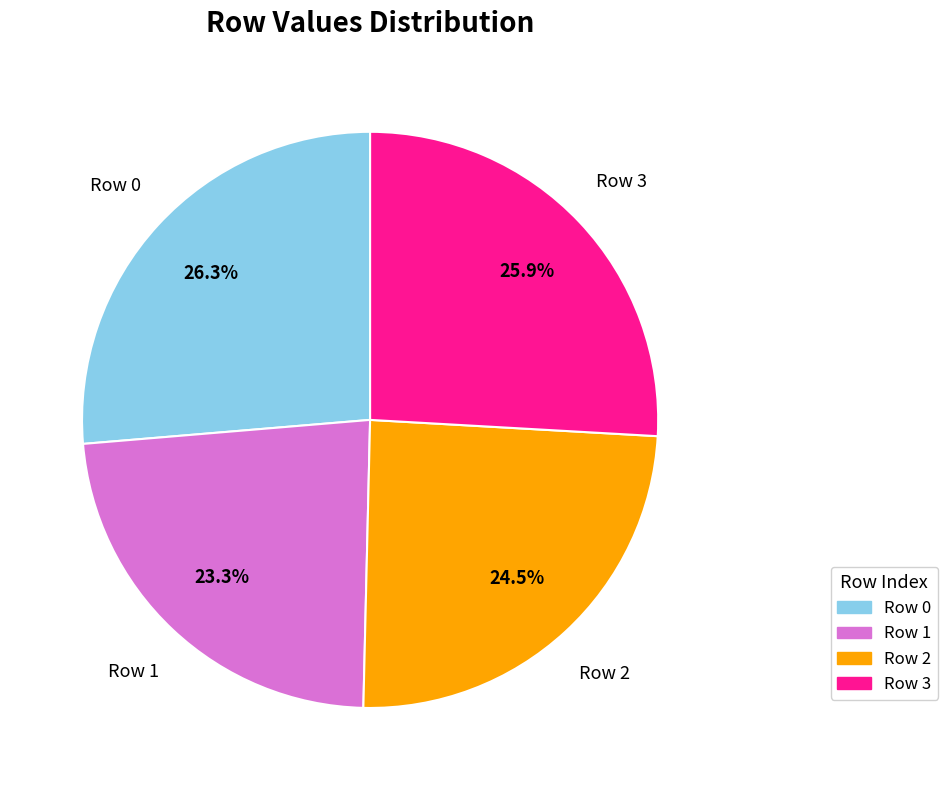

What is the ratio of the value at Row 0 to the value at Row 3?

1.0